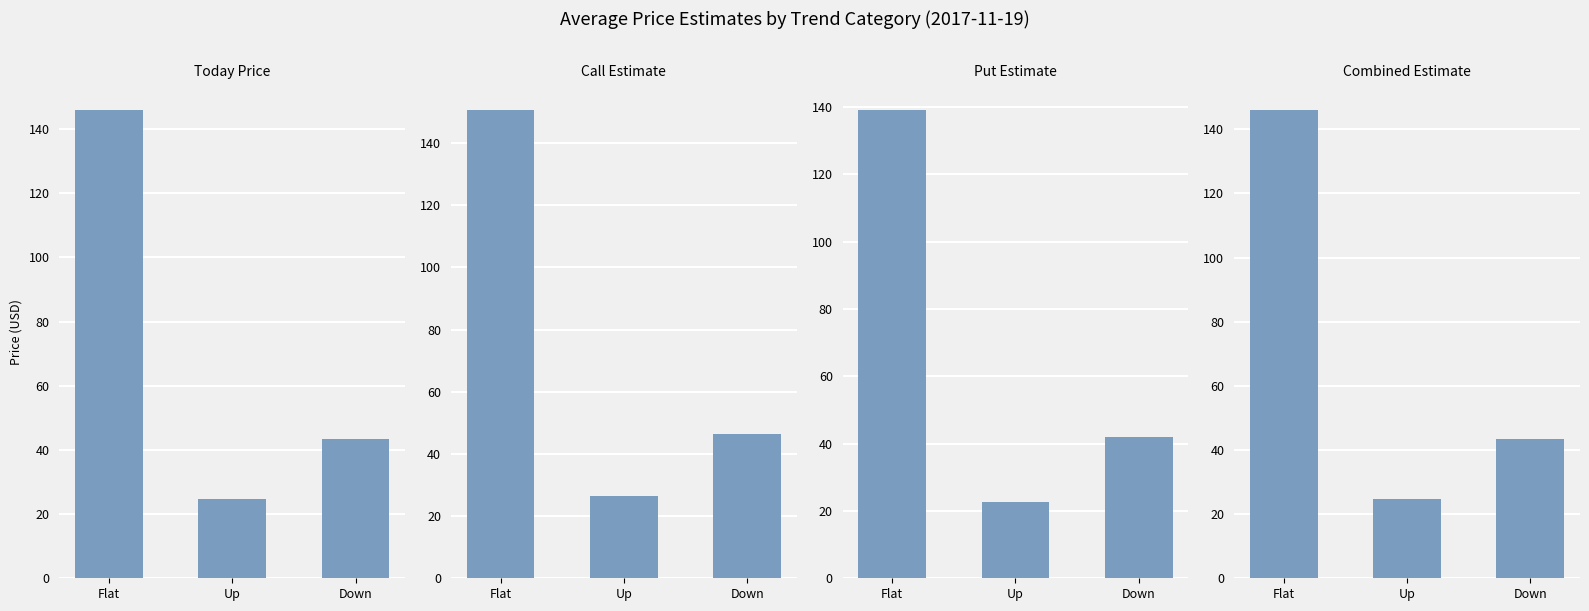

What is the difference between the Today Price values at Down and Up?

18.8